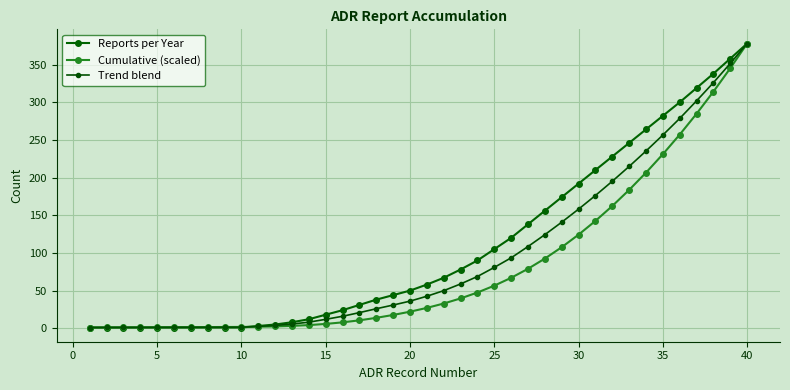

How many values in the Reports per Year series are below 58?

20